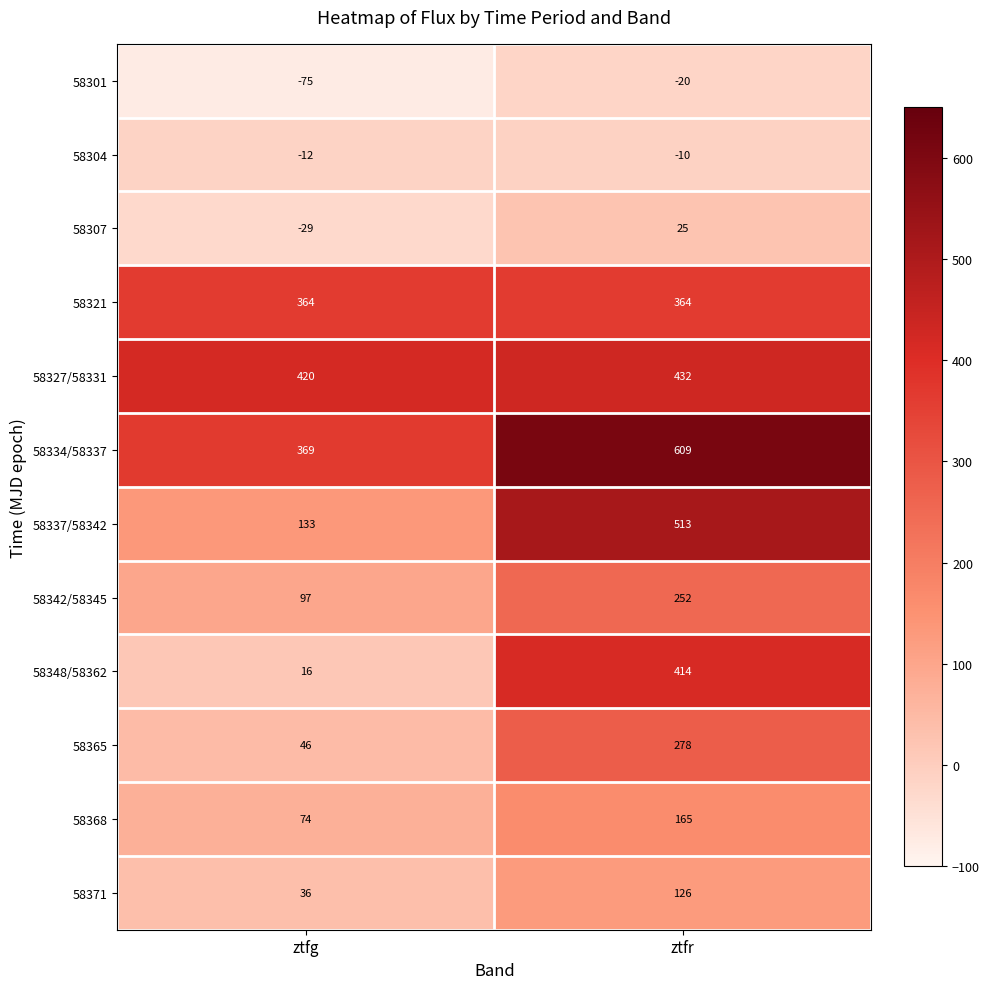

What is the difference between the maximum and minimum values in the 58307 series?

54